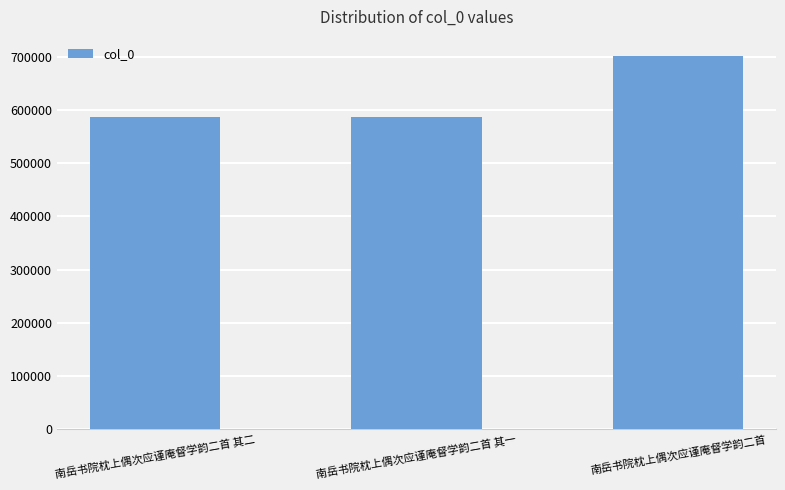

What is the change in value from 南岳书院枕上偶次应谨庵督学韵二首 其二 to 南岳书院枕上偶次应谨庵督学韵二首?

+116257